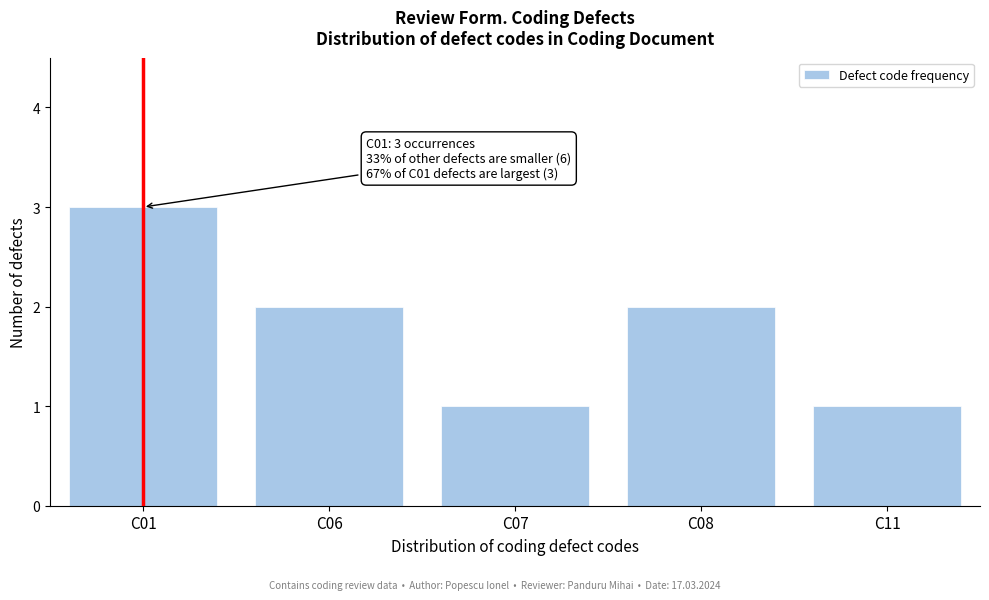

Reading right to left, transcribe all the data shown in this chart.

1	2	1	2	3